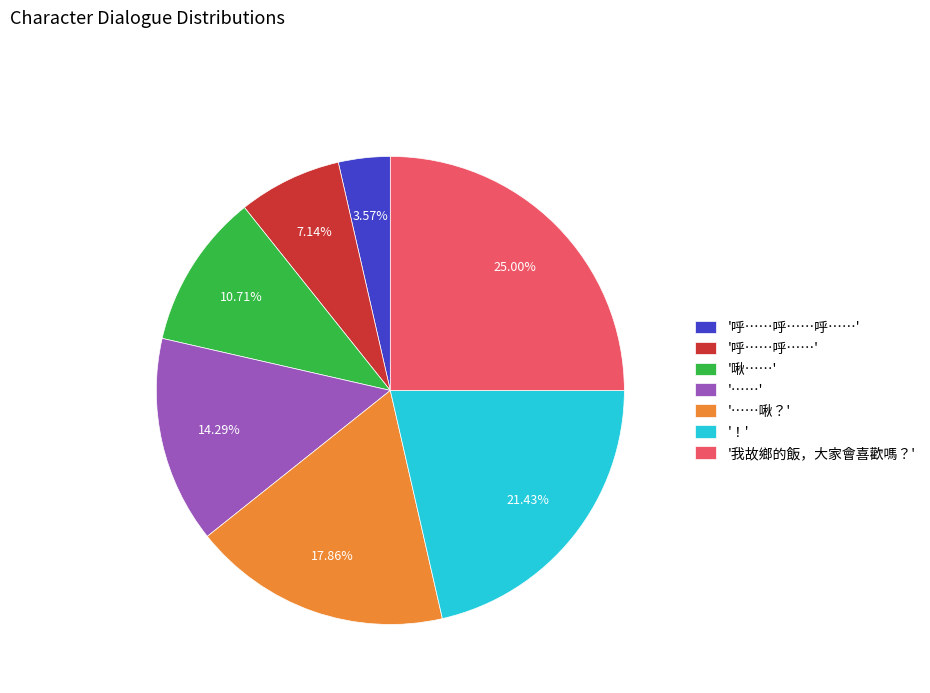

Rank the categories by value from lowest to highest.

'呼……呼……呼……', '呼……呼……', '啾……', '……', '……啾？', '！', '我故鄉的飯，大家會喜歡嗎？'